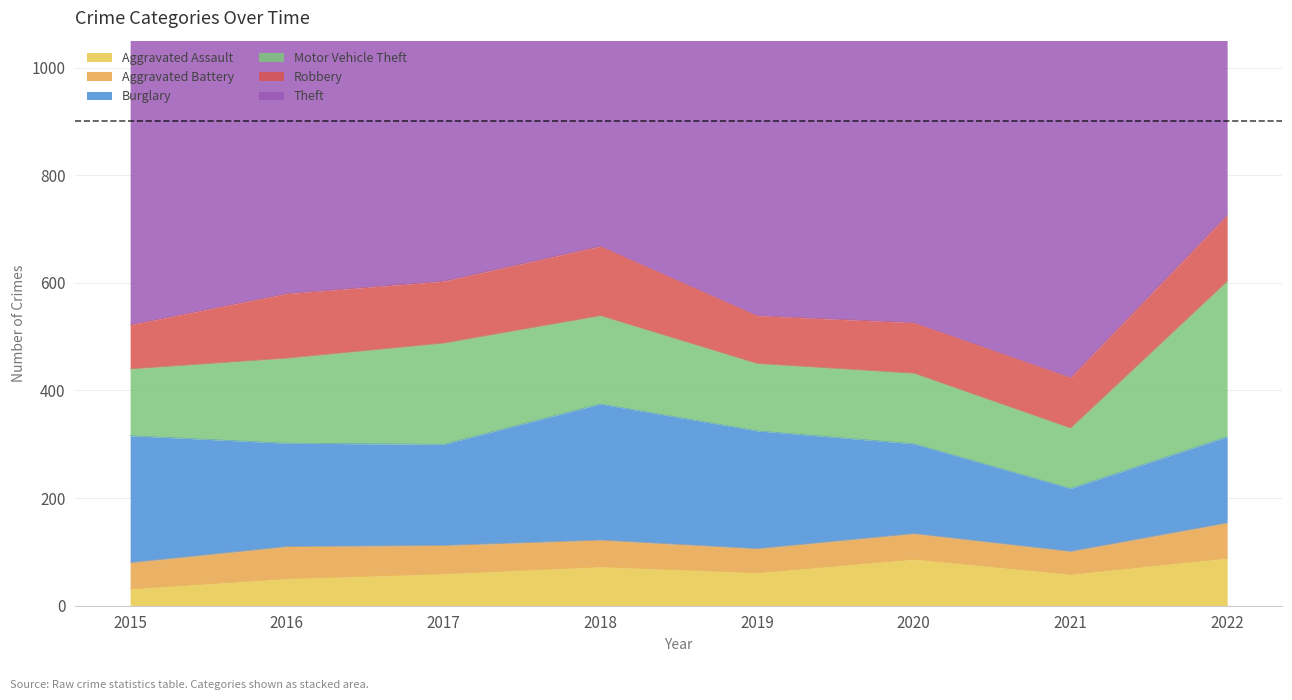

What is the total value across all series at 2019?

1388